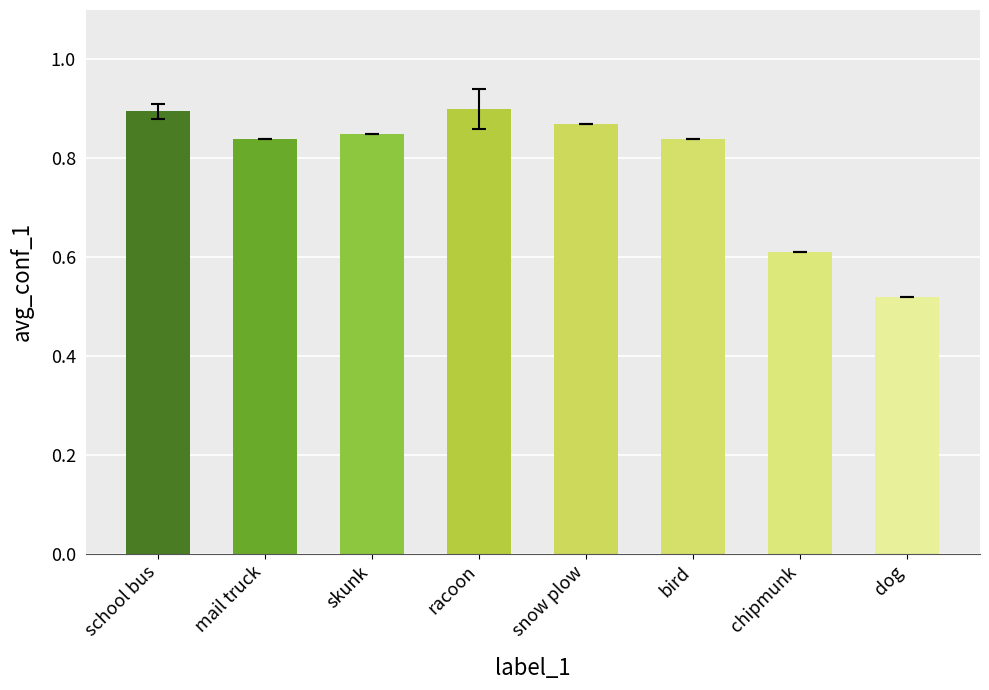

At which label is the value closest to 0?

dog